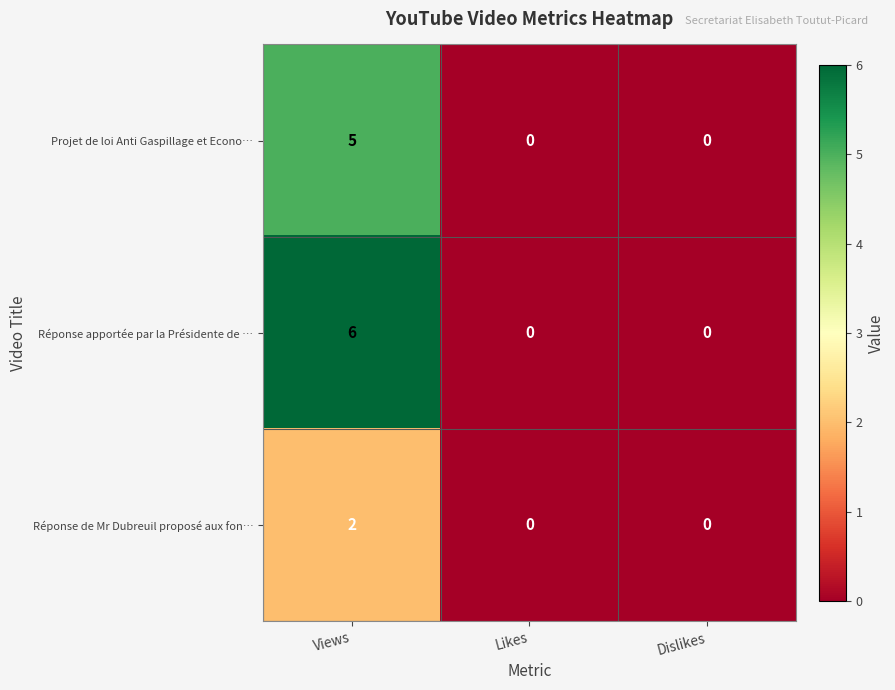

What is the maximum value for Projet de loi Anti Gaspillage et Econo…?

5